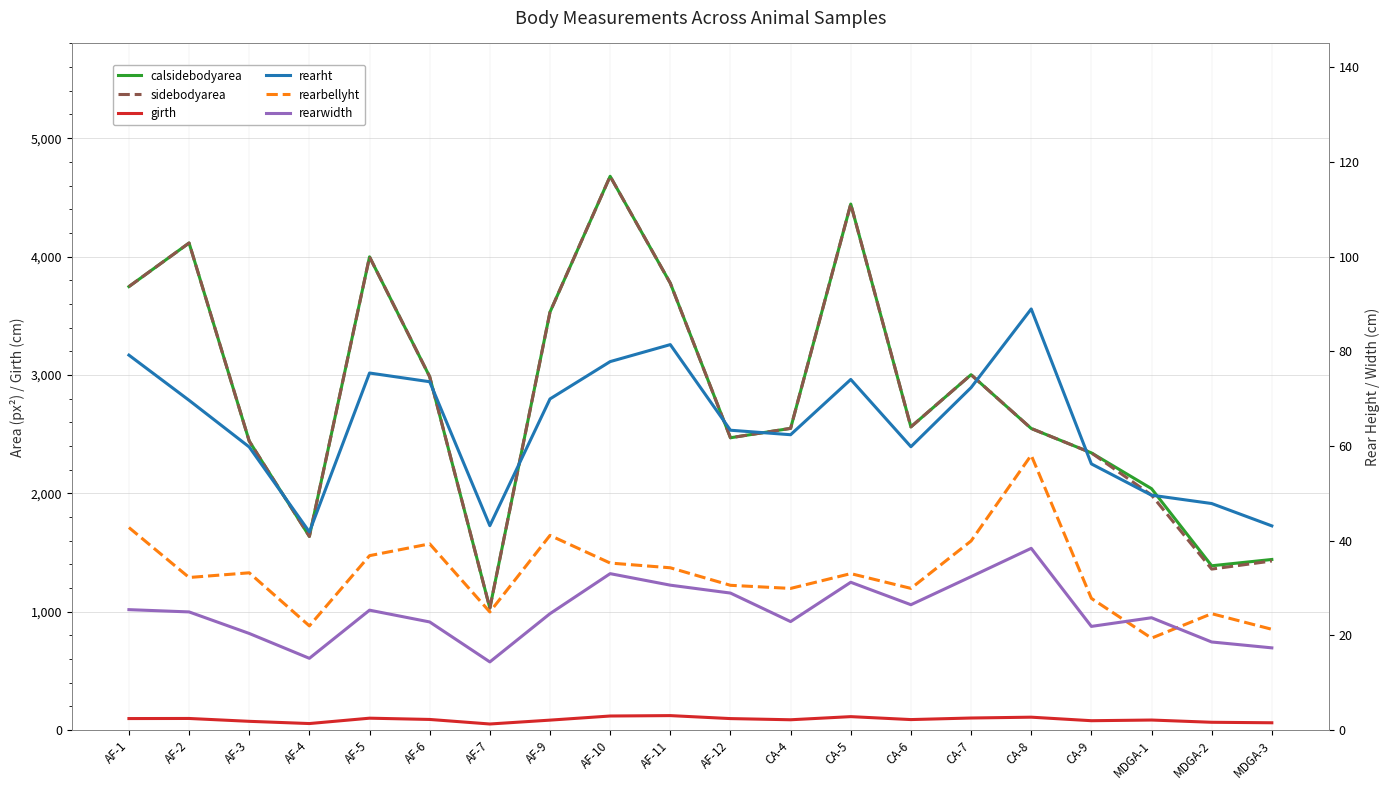

What is the maximum value for sidebodyarea?

4678.0